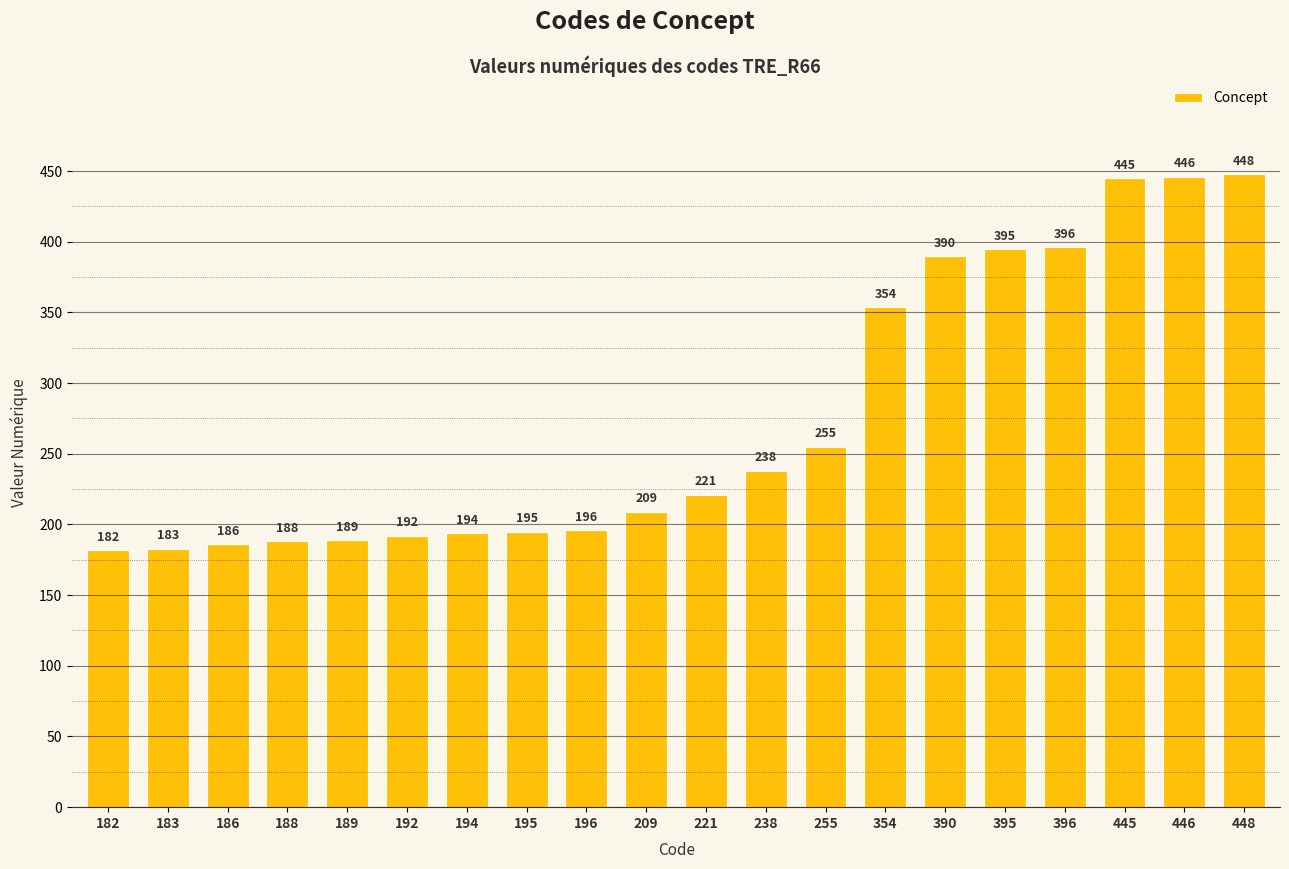

How many categories are shown in the chart?

20